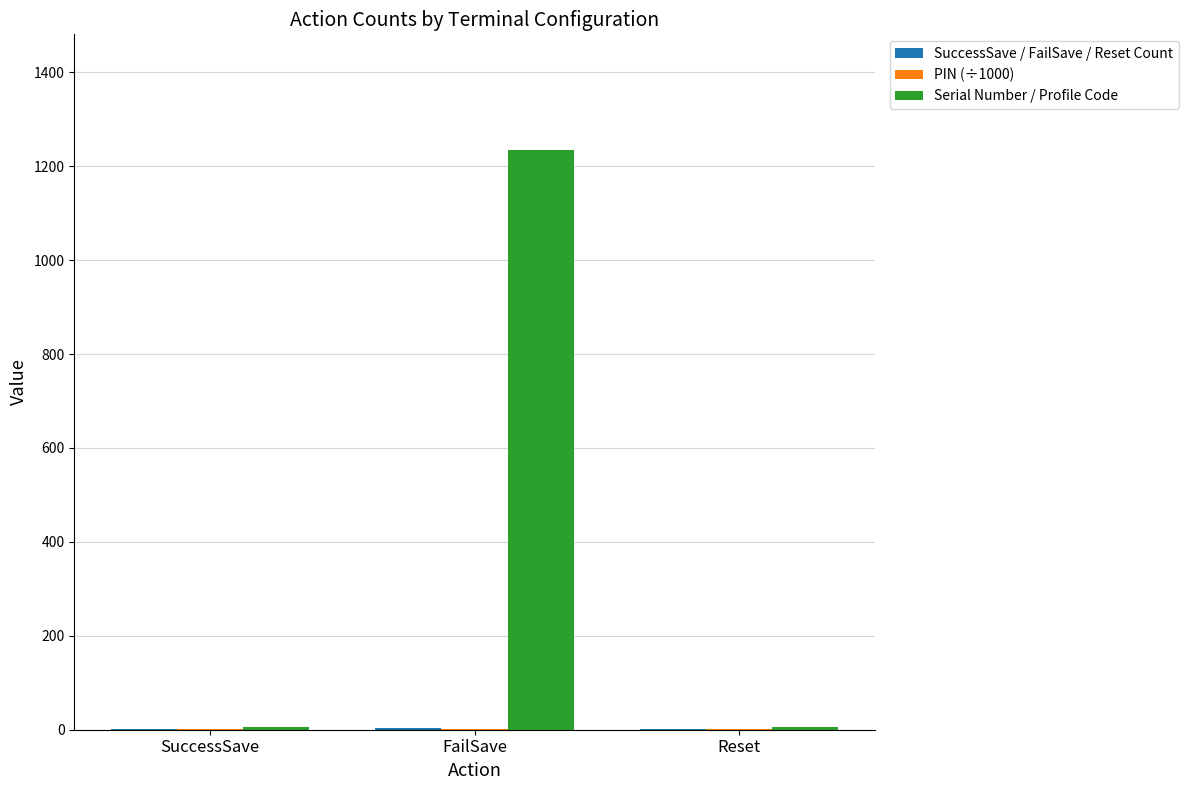

Which series has the largest range (max minus min)?

Serial Number / Profile Code